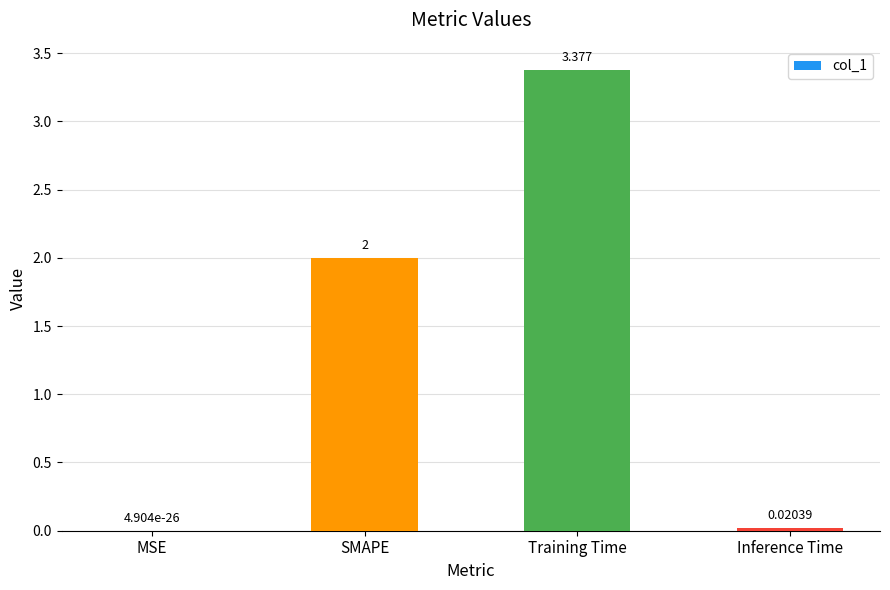

At which label is the value closest to 1?

Inference Time